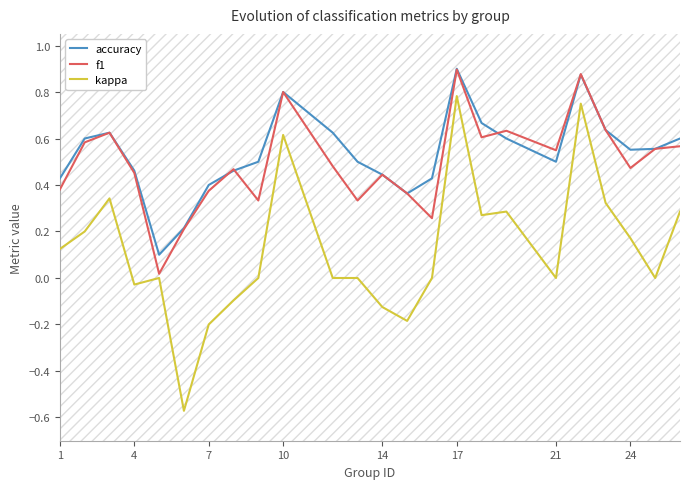

Count the number of data series in this chart.

3